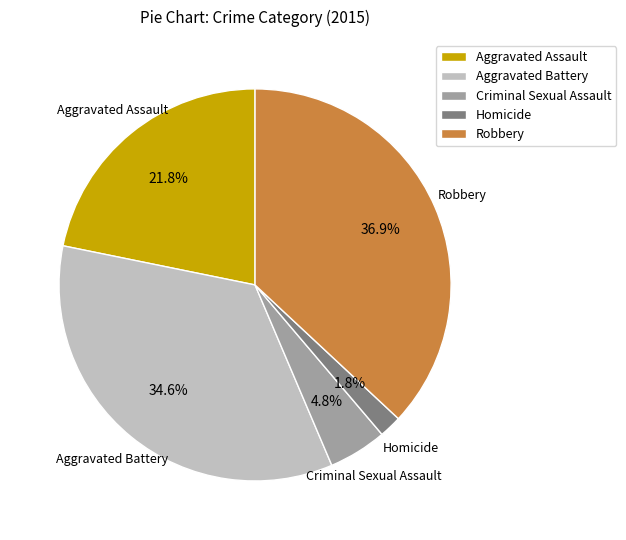

Is Aggravated Battery the majority of the pie?

No